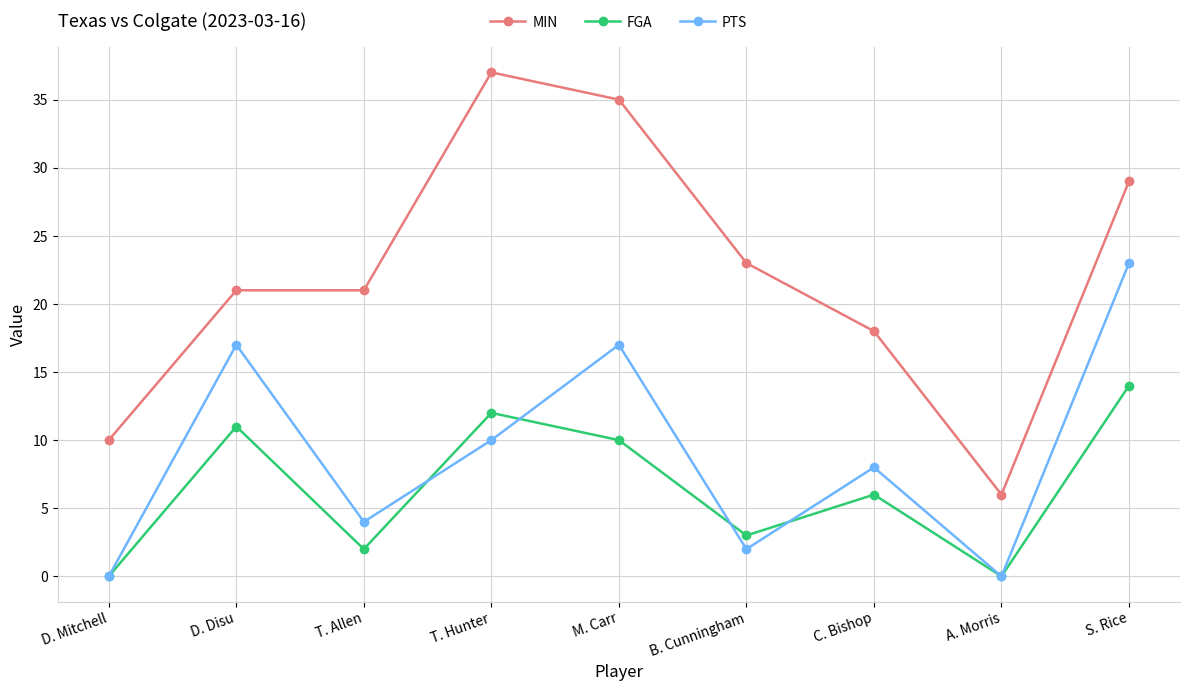

How many lines are shown in the chart?

3